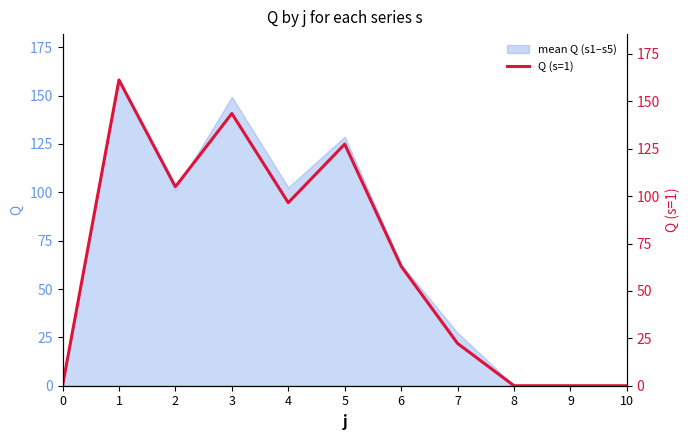

Which has a higher value, 4 or 9?

4